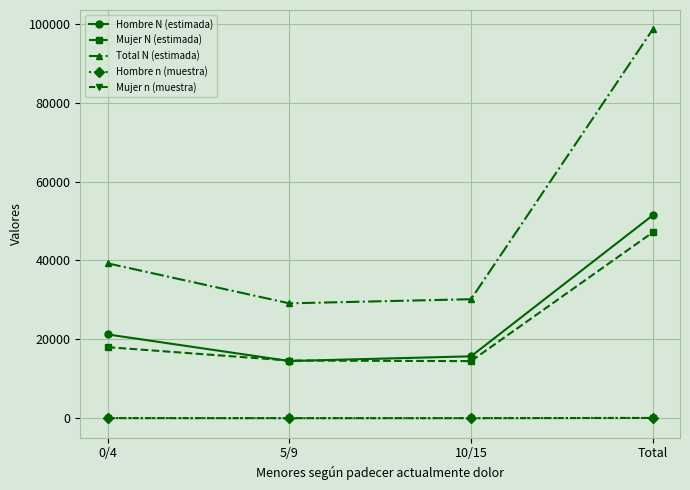

What is the lowest value of the Mujer N (estimada) series?

14476